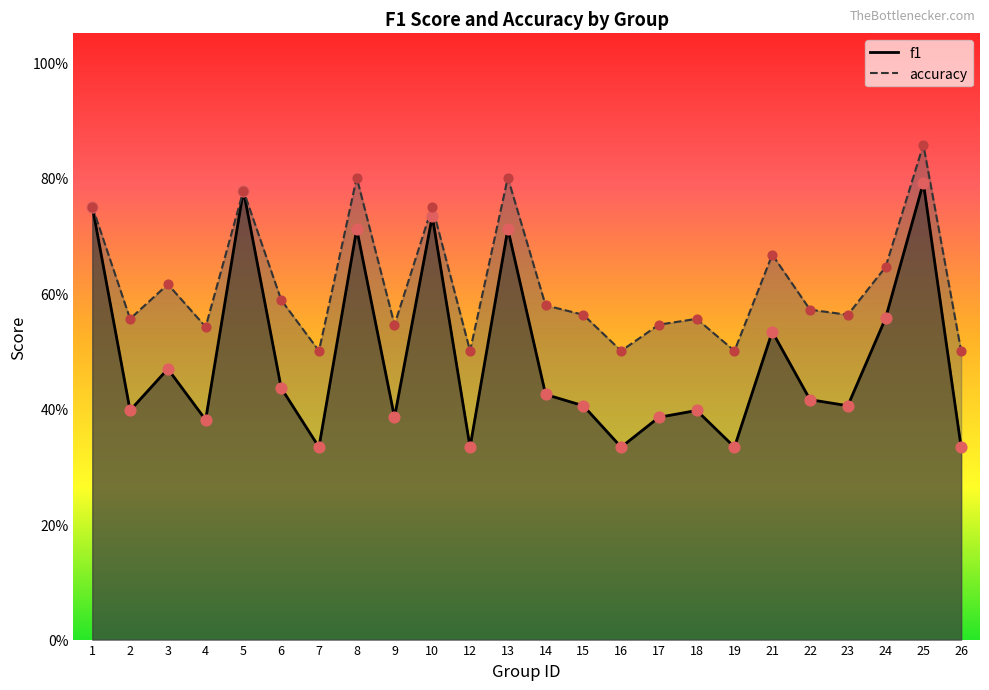

Is the value of f1 at 8 greater than the value of accuracy at 1?

No